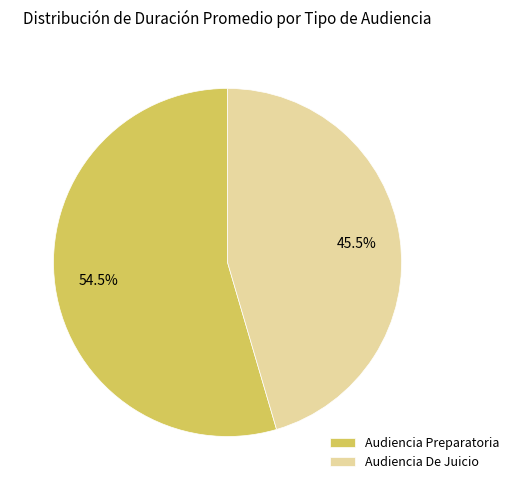

To the nearest percent, what is the difference between the largest and smallest slice percentages?

9%